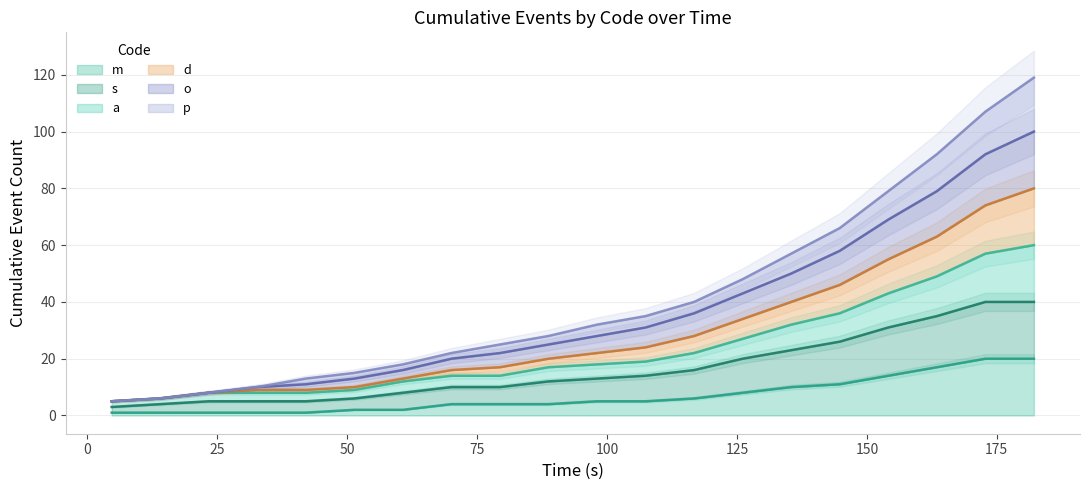

How many lines are shown in the chart?

6